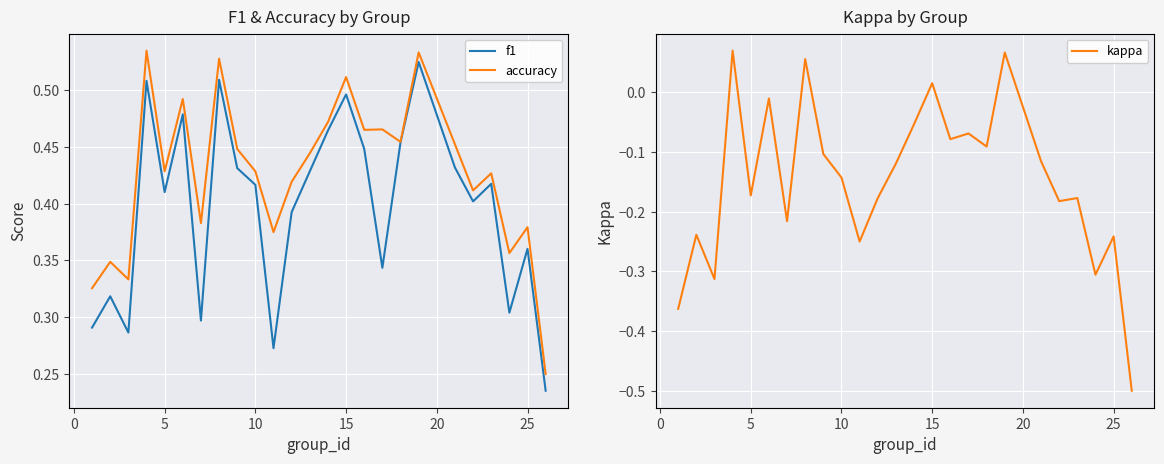

The kappa series shows -0.1 at 5. True or false?

False